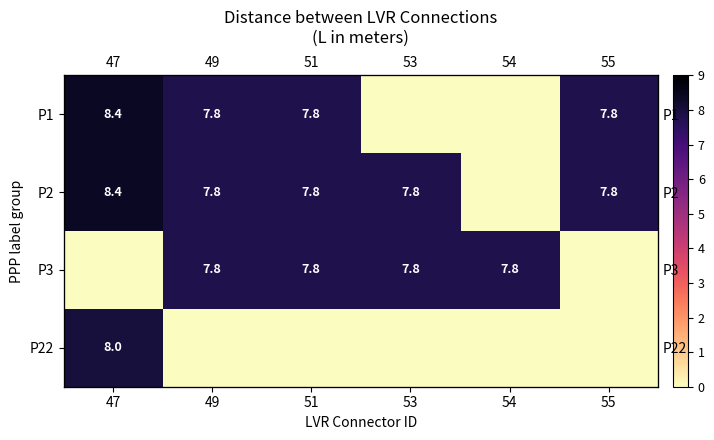

At how many categories does at least one series exceed 2?

6